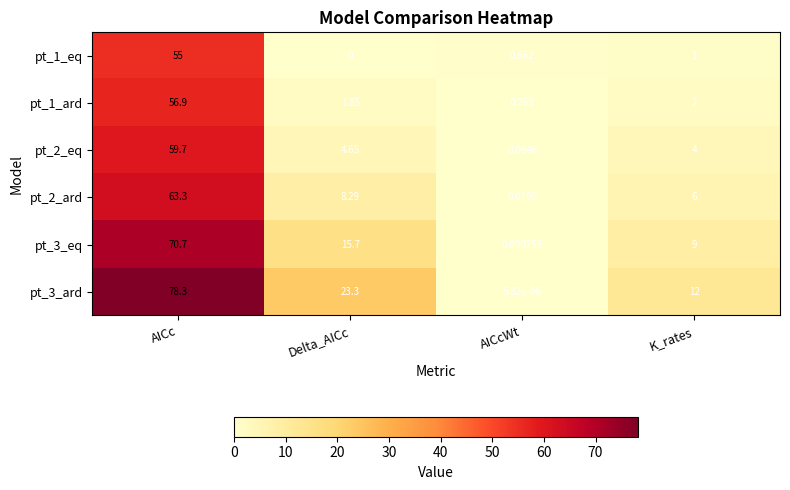

Where is pt_3_ard nearest to the value 39?

Delta_AICc